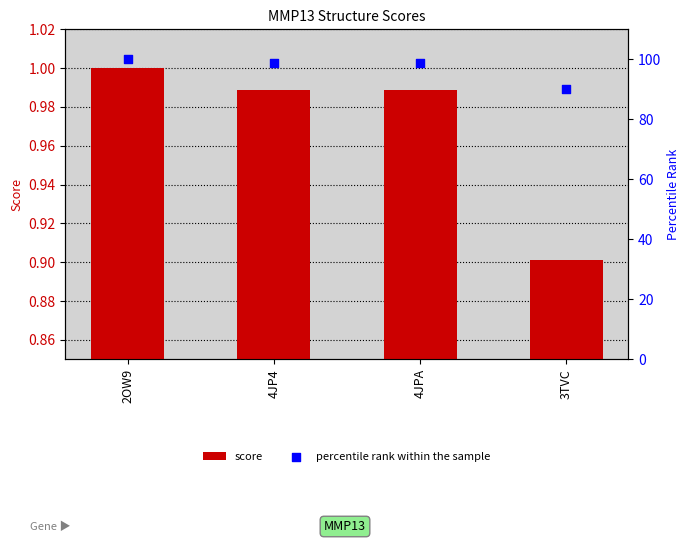

What are all the series names shown in the legend?

score, percentile rank within the sample